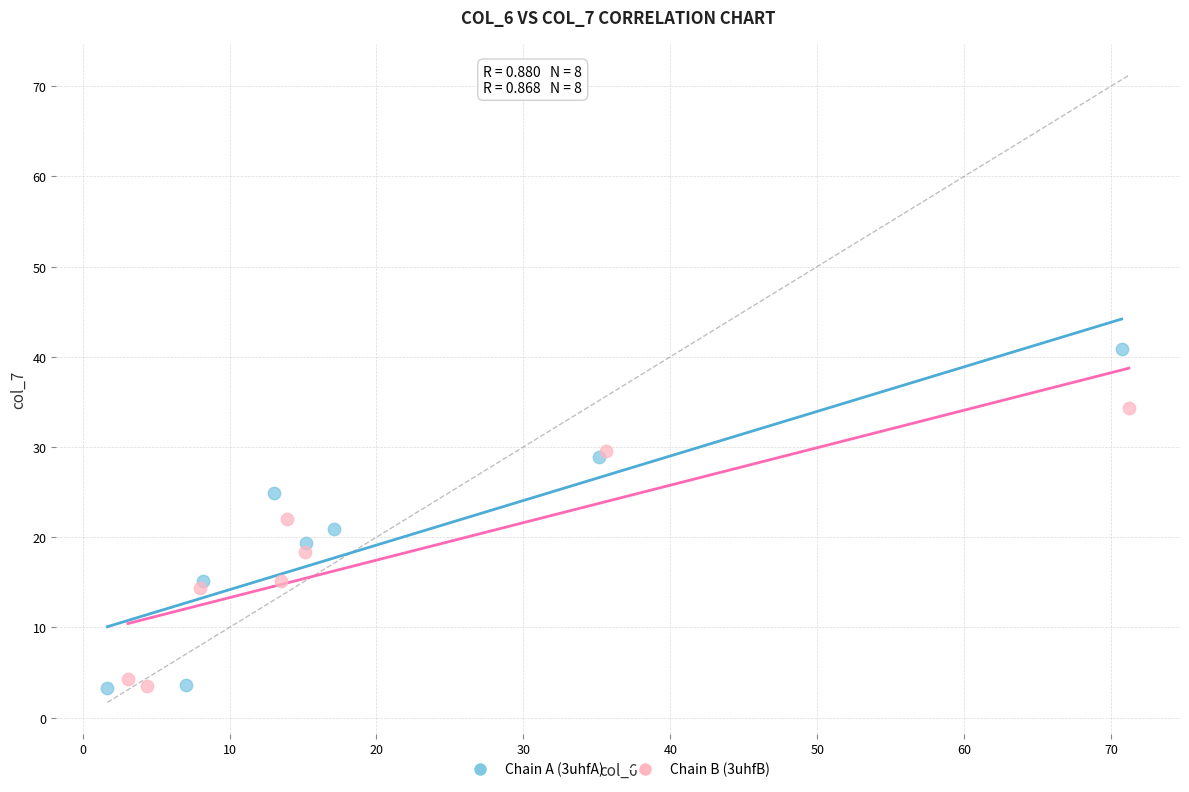

Which series has the widest spread of Y values?

Chain A (3uhfA)